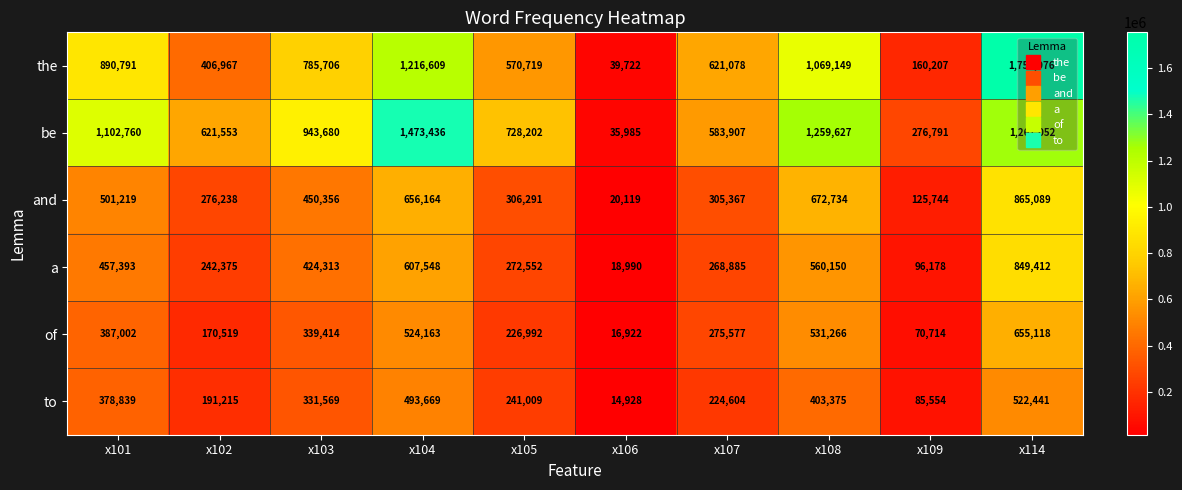

Between x103 and x106, which series saw the biggest shift?

be